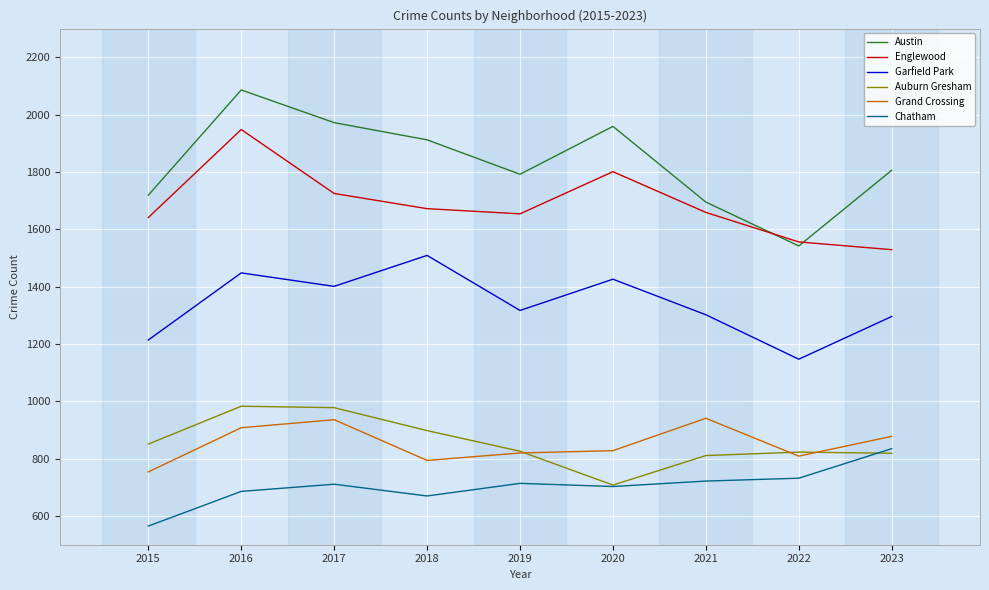

What are all the series names shown in the legend?

Austin, Englewood, Garfield Park, Auburn Gresham, Grand Crossing, Chatham